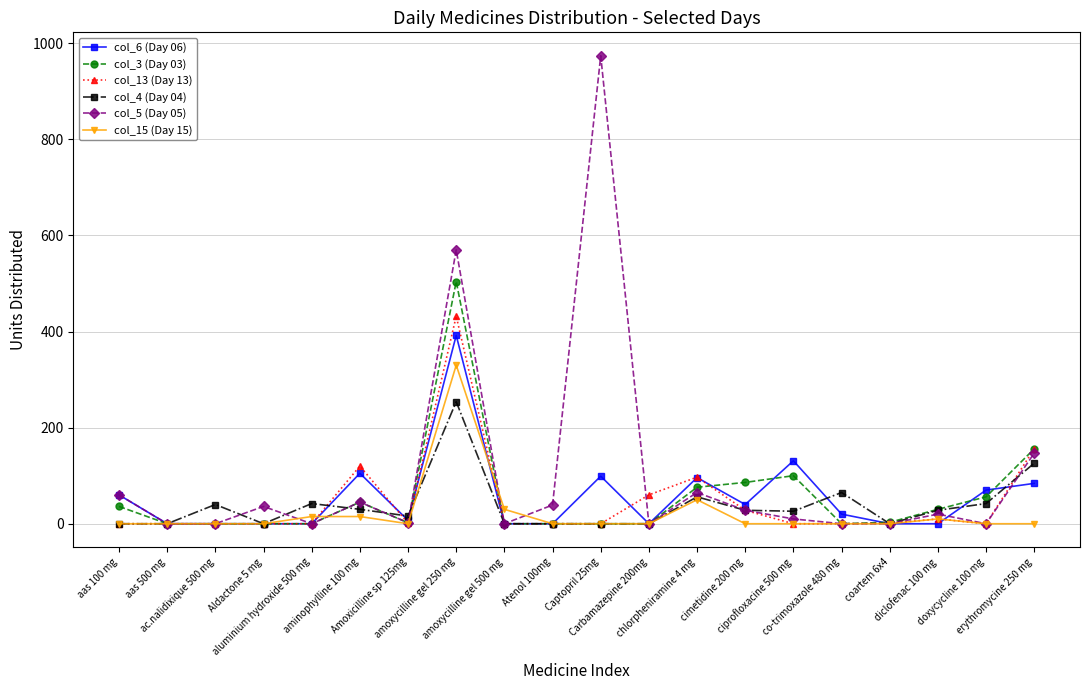

After their last crossing, which series has the higher values: col_3 (Day 03) or col_4 (Day 04)?

col_3 (Day 03)